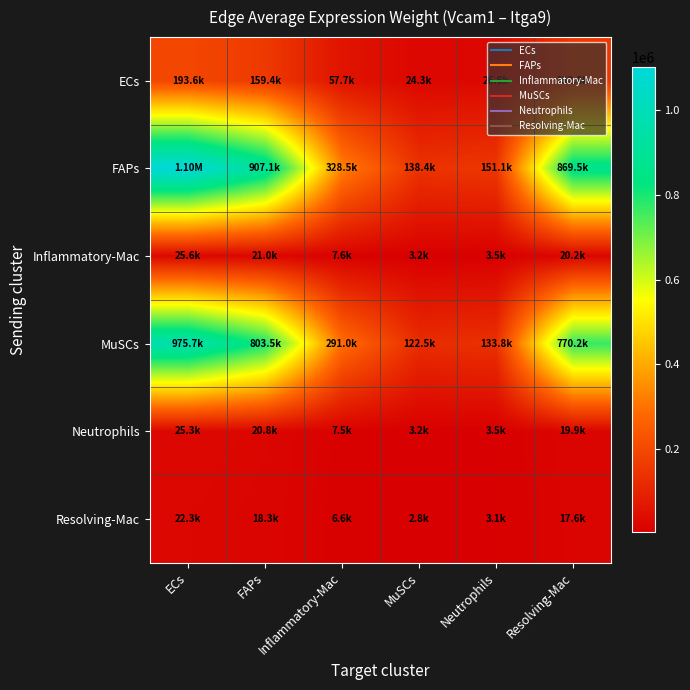

Reading left to right, list all the values displayed in this chart.

ECs: ECs=193596.0	FAPs=159422.2	Inflammatory-Mac=57736.6	MuSCs=24315.3	Neutrophils=26556.6	Resolving-Mac=152812.3
FAPs: ECs=1101565.3	FAPs=907115.6	Inflammatory-Mac=328522.5	MuSCs=138354.6	Neutrophils=151107.8	Resolving-Mac=869505.2
Inflammatory-Mac: ECs=25556.0	FAPs=21044.8	Inflammatory-Mac=7621.6	MuSCs=3209.8	Neutrophils=3505.7	Resolving-Mac=20172.2
MuSCs: ECs=975711.6	FAPs=803477.8	Inflammatory-Mac=290988.9	MuSCs=122547.6	Neutrophils=133843.7	Resolving-Mac=770164.3
Neutrophils: ECs=25268.7	FAPs=20808.2	Inflammatory-Mac=7535.9	MuSCs=3173.7	Neutrophils=3466.2	Resolving-Mac=19945.5
Resolving-Mac: ECs=22279.0	FAPs=18346.3	Inflammatory-Mac=6644.3	MuSCs=2798.2	Neutrophils=3056.1	Resolving-Mac=17585.7